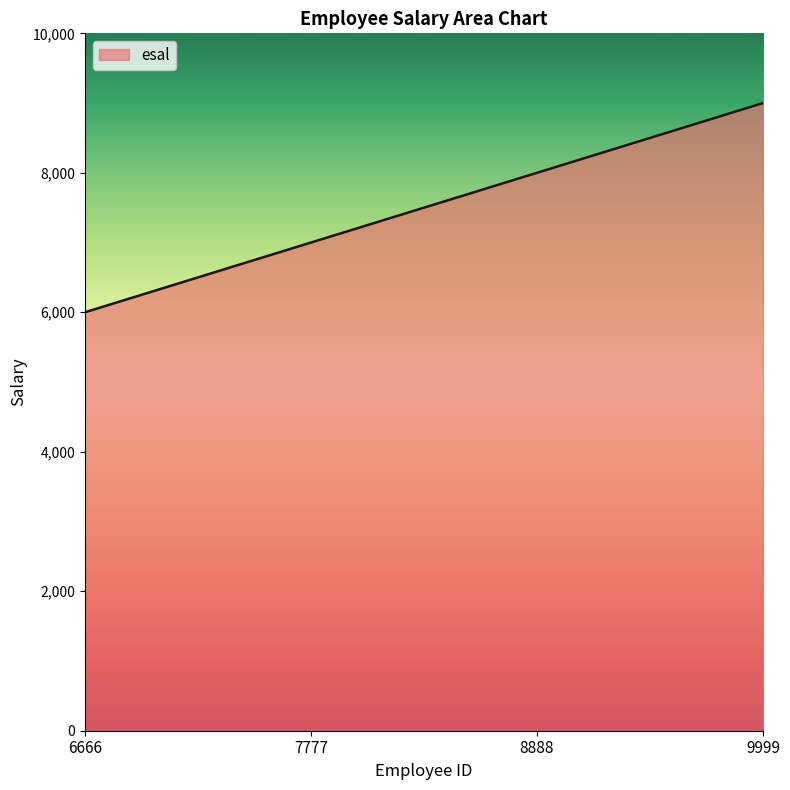

What is the difference between the maximum and second lowest values?

2000